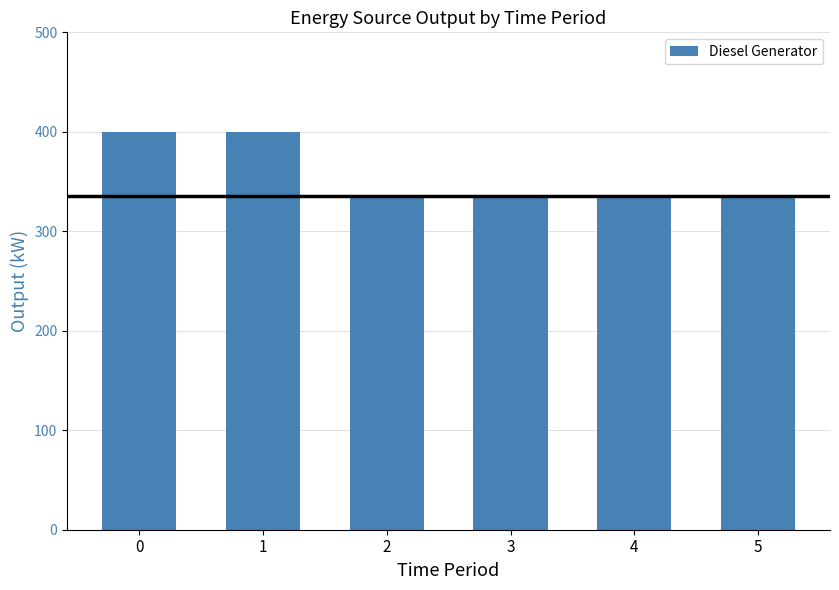

Does the chart contain any negative values?

No